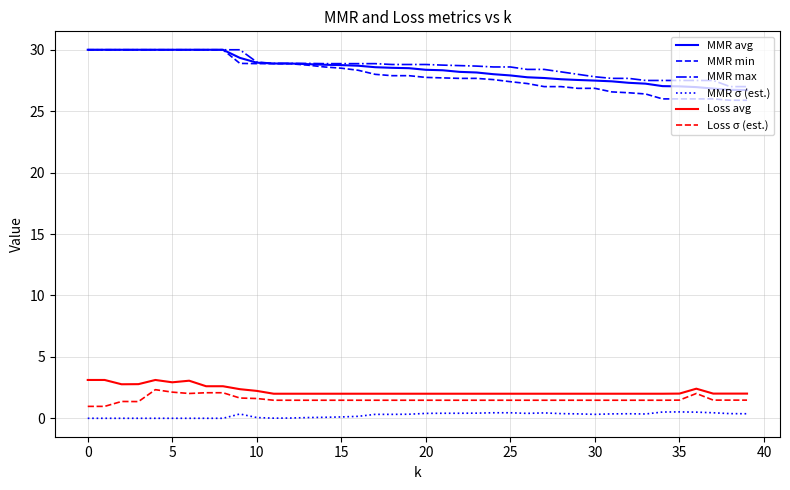

True or false: MMR max and Loss avg cross at least once.

False